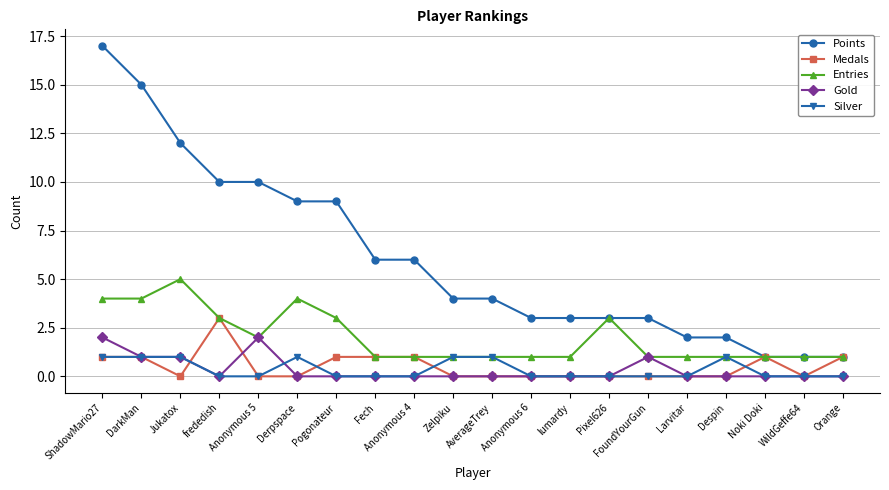

The value of Points at Anonymous 5 is 10. True or false?

True